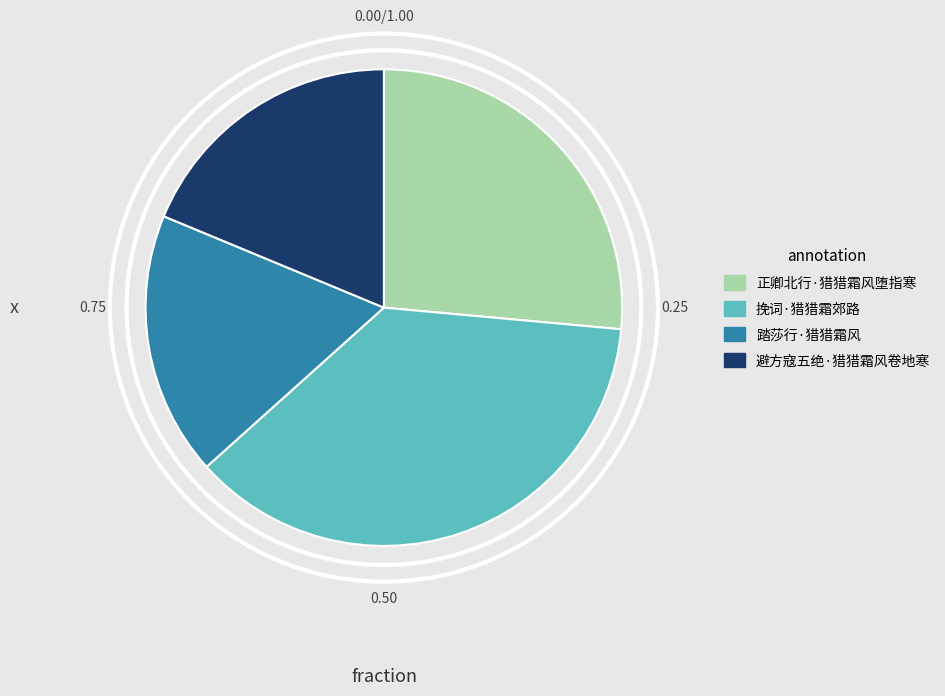

Count the number of slices in the pie.

4